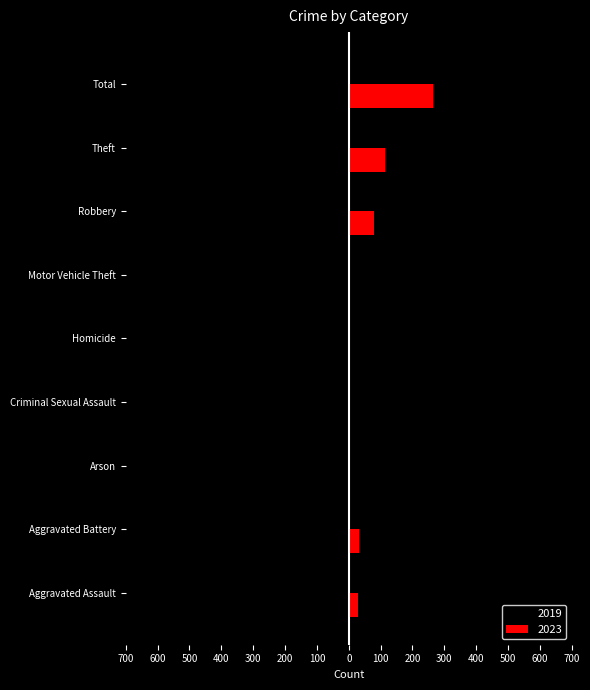

The 2019 series shows -18 at Aggravated Battery. True or false?

True